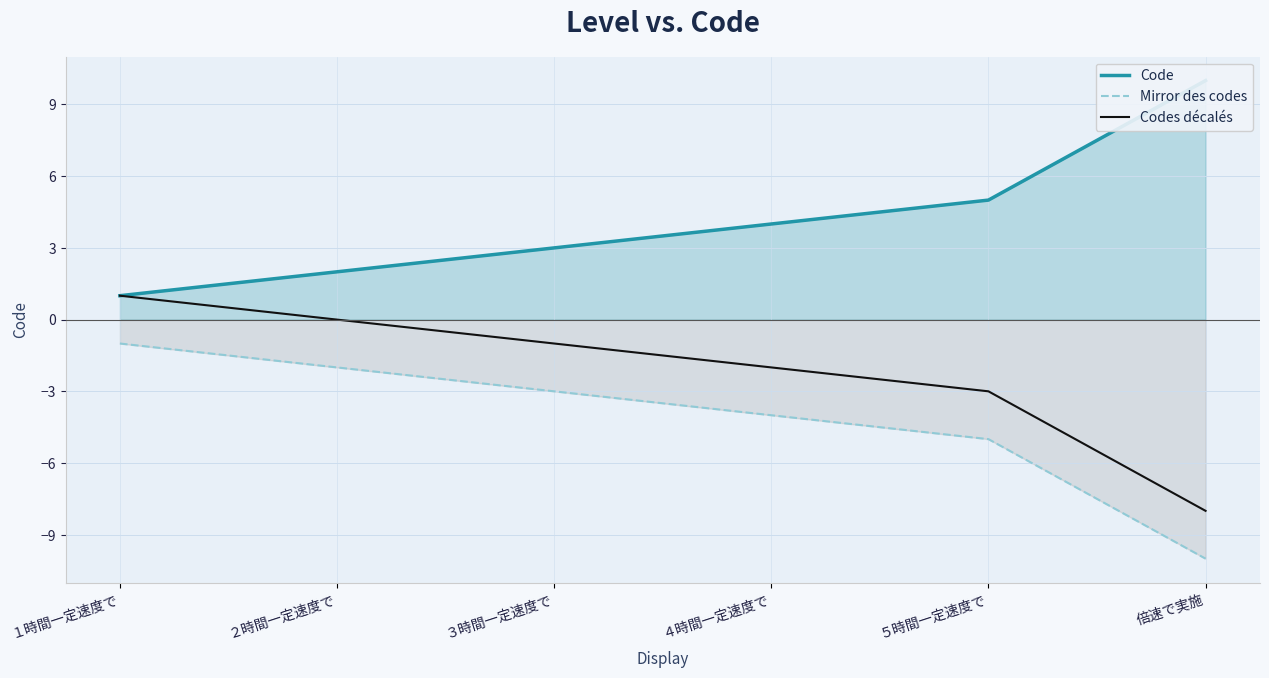

The value of Code at ４時間一定速度で is 3. True or false?

False